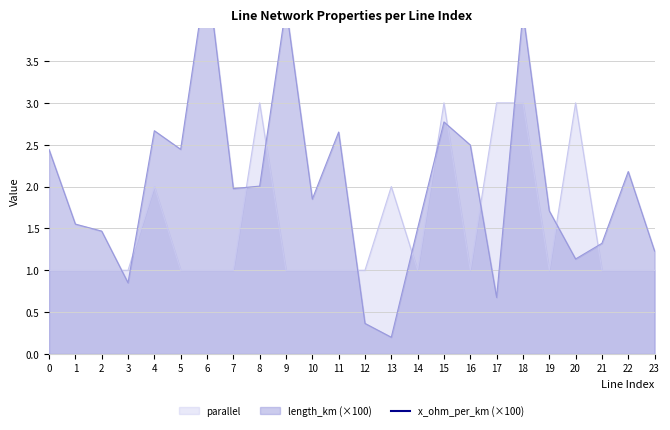

Which series ends up on top after the final intersection of parallel and length_km?

length_km